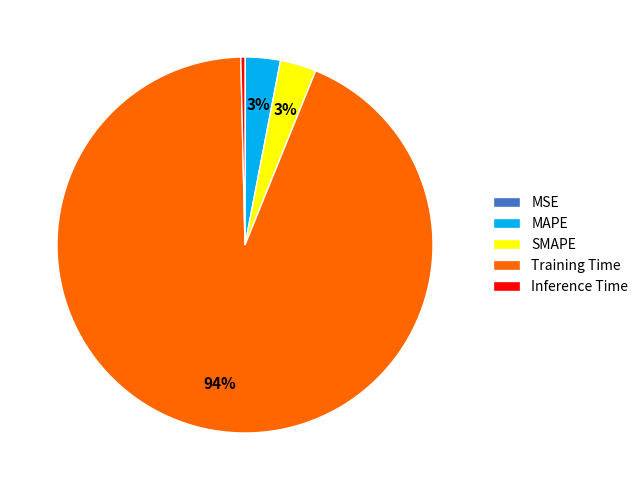

Does any single category account for the majority?

Yes